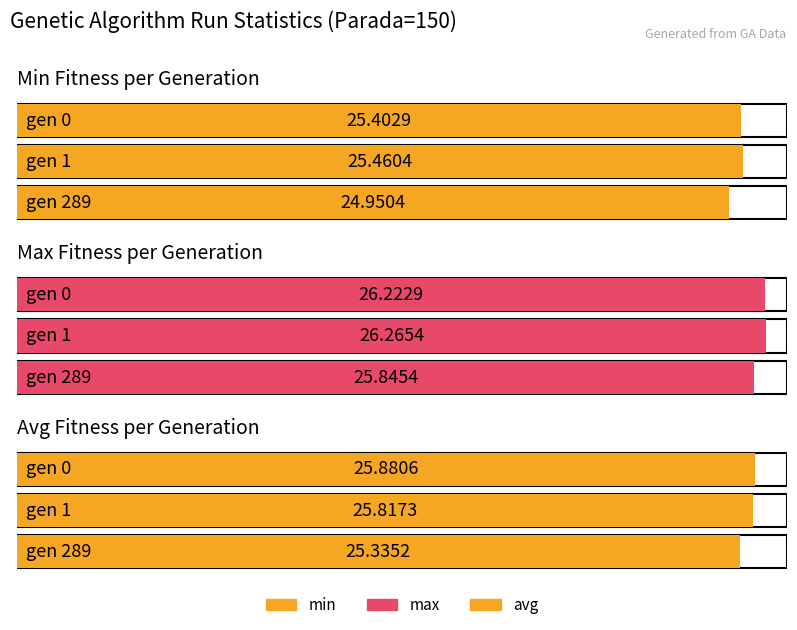

Is the value of avg at gen 289 greater than the value of max at gen 1?

No